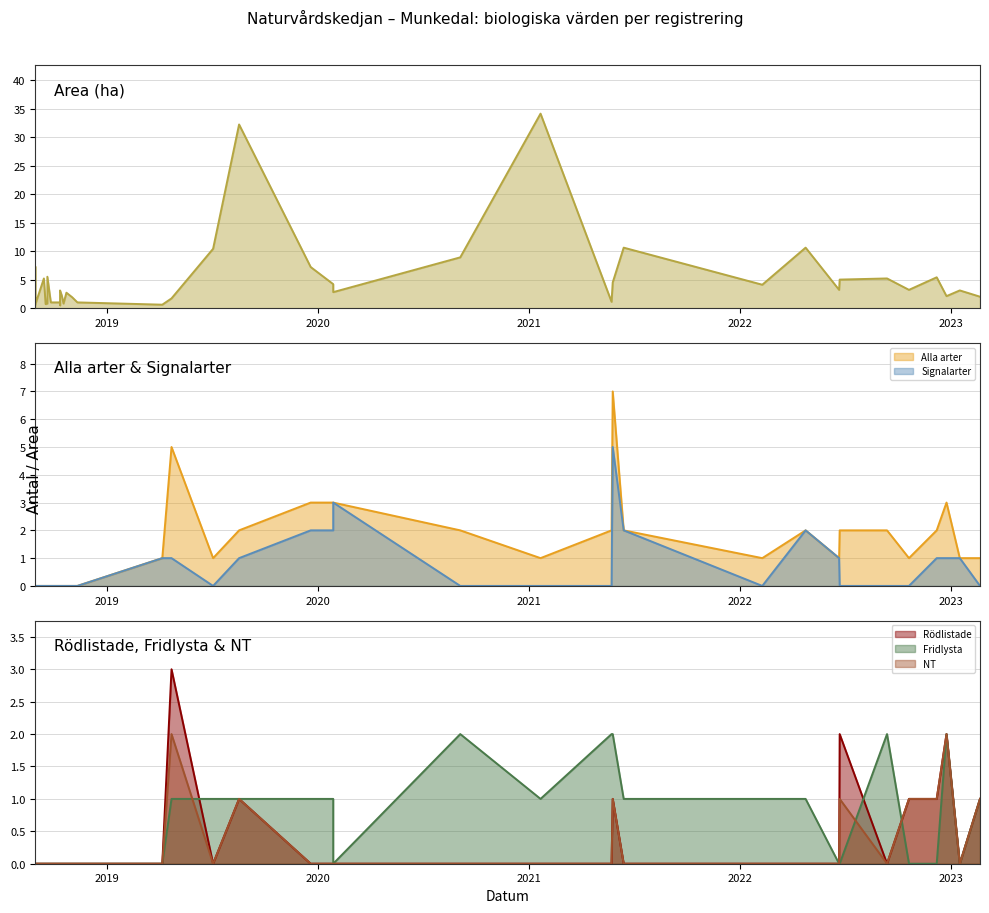

How many lines are shown in the chart?

6